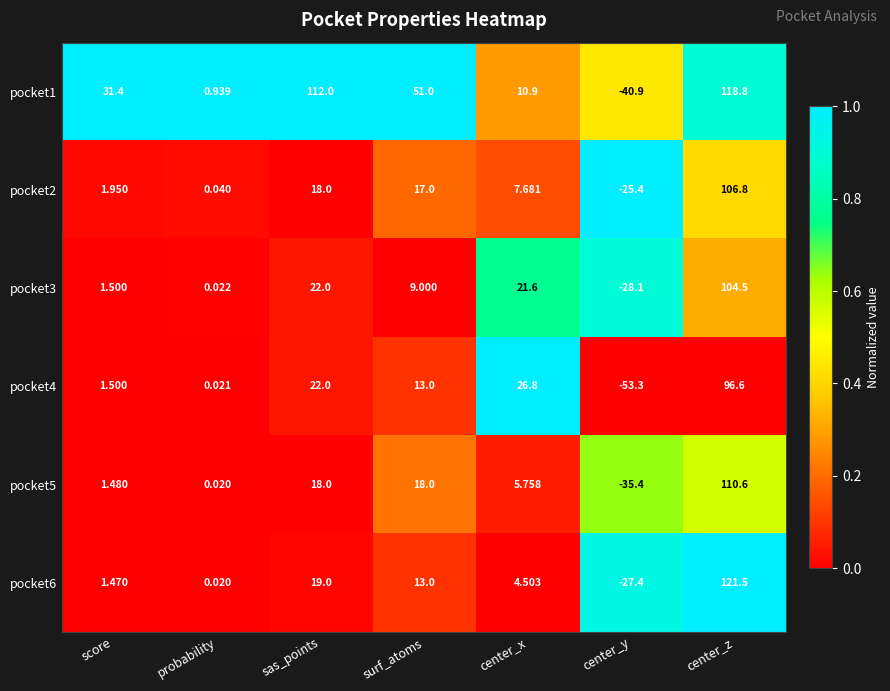

Which series changed the most between sas_points and center_x?

pocket1